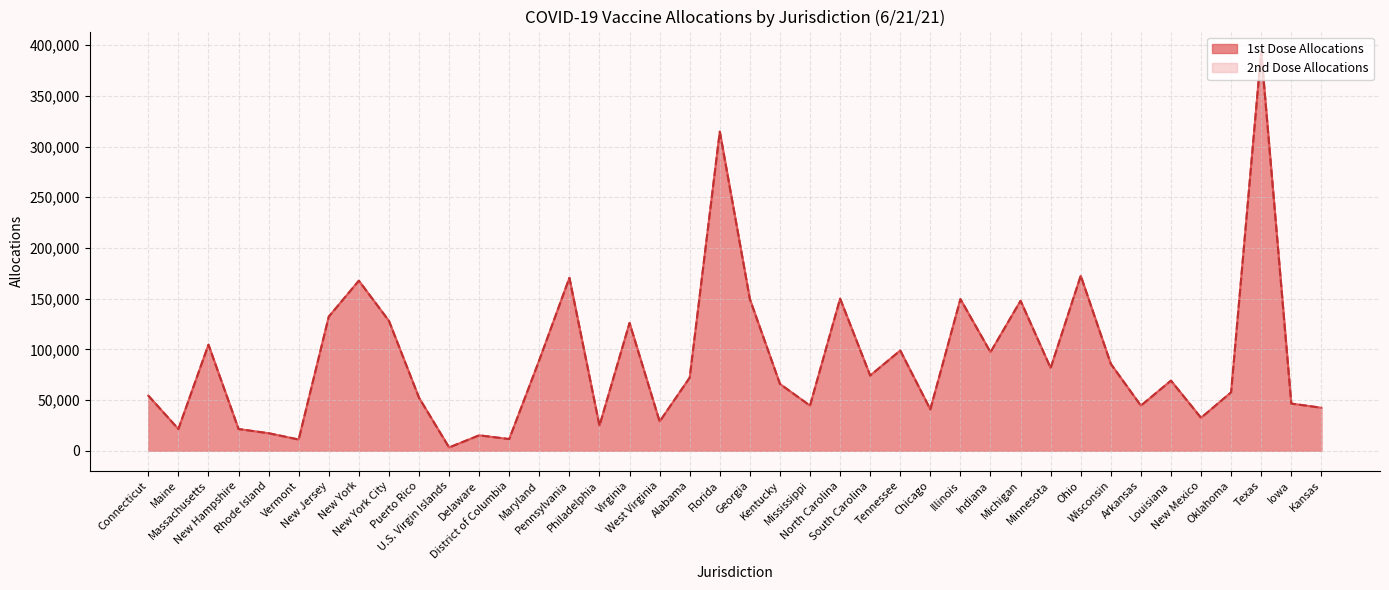

Reading right to left, extract all data points from this chart.

1st Dose Allocations: 42390	46530	393660	57600	32490	69120	44460	85680	172530	81540	147870	97200	149490	40770	98820	74160	149940	44460	65880	149490	314640	72090	28800	126000	24660	170460	89370	11520	15210	3240	52290	128070	167670	132210	11070	17280	21420	104580	21420	54360
2nd Dose Allocations: 42390	46530	393660	57600	32490	69120	44460	85680	172530	81540	147870	97200	149490	40770	98820	74160	149940	44460	65880	149490	314640	72090	28800	126000	24660	170460	89370	11520	15210	3240	52290	128070	167670	132210	11070	17280	21420	104580	21420	54360